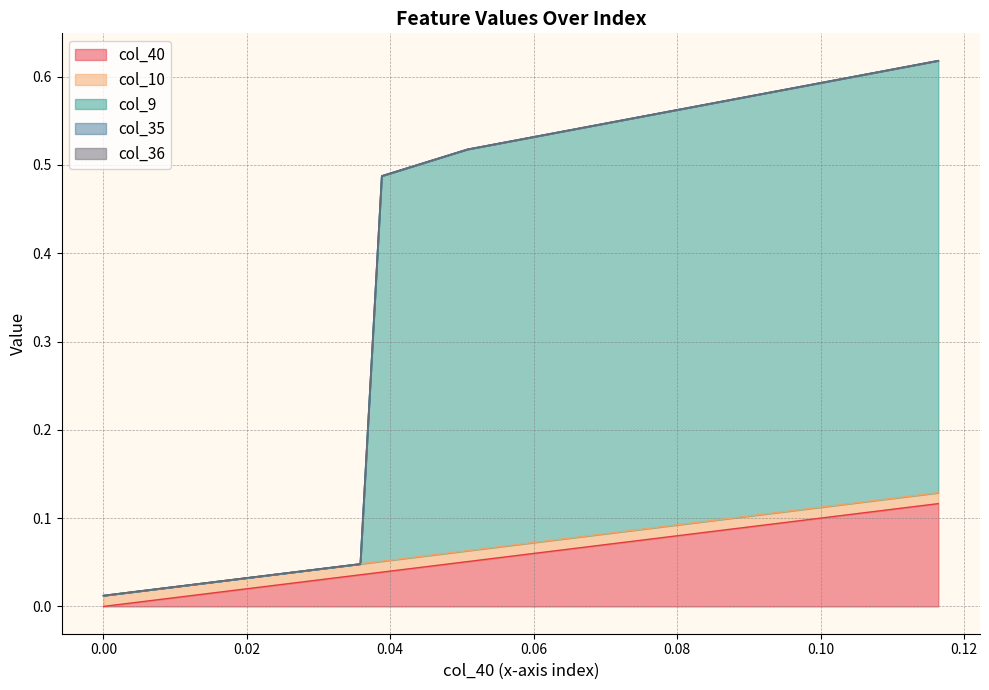

Which series has the widest spread of values?

col_9